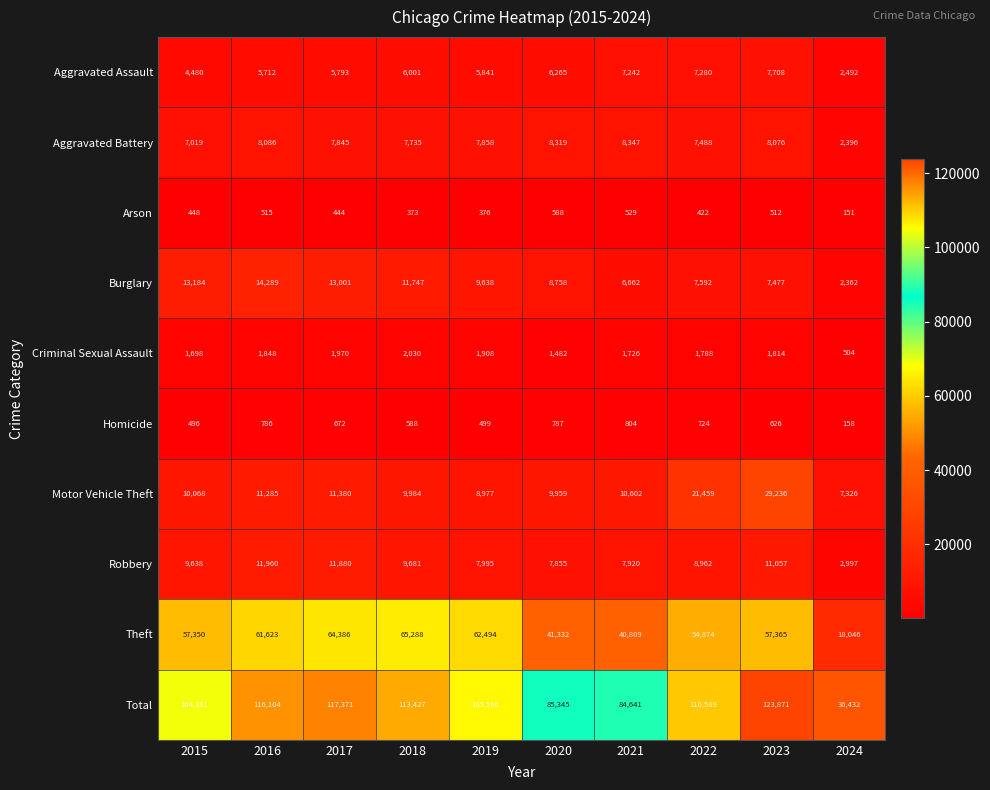

At which category does the chart reach its minimum across all series?

2024